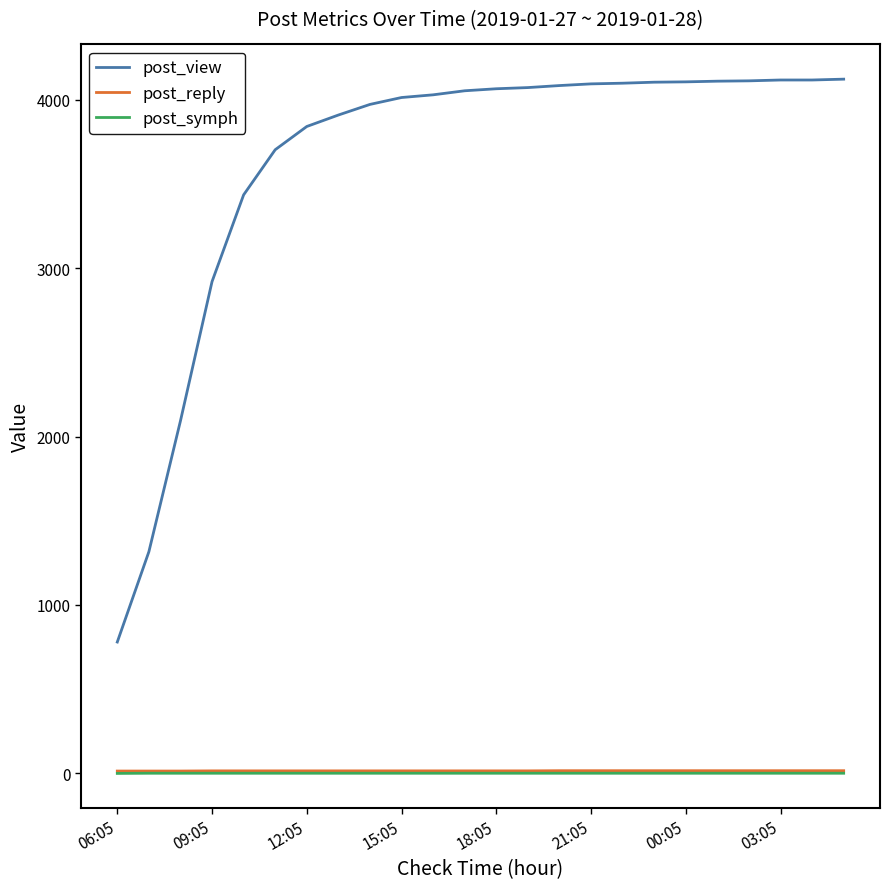

True or false: post_view and post_symph cross at least once.

False